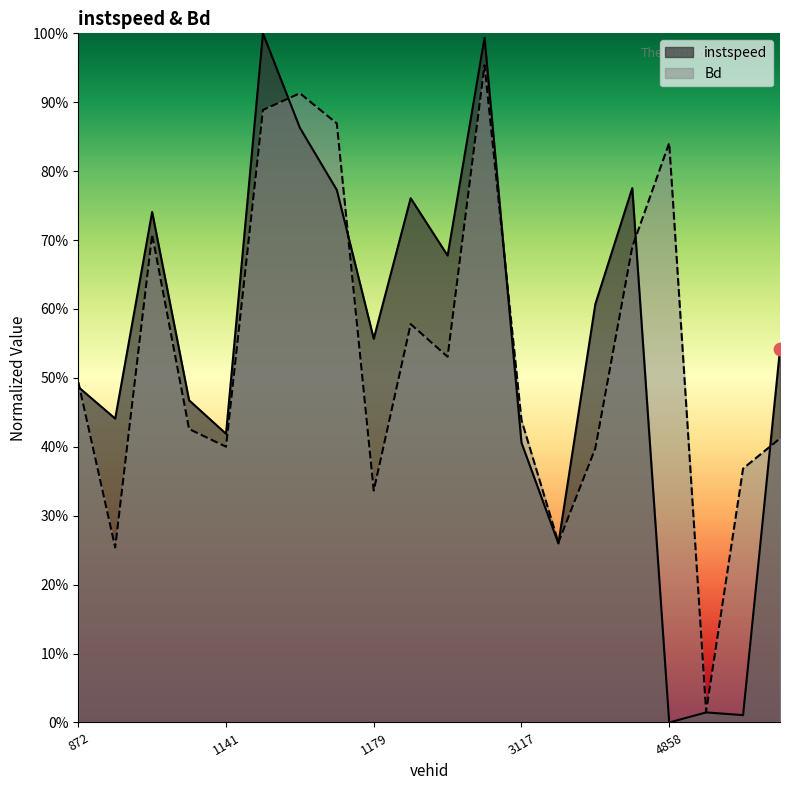

What are all the series names shown in the legend?

instspeed, Bd